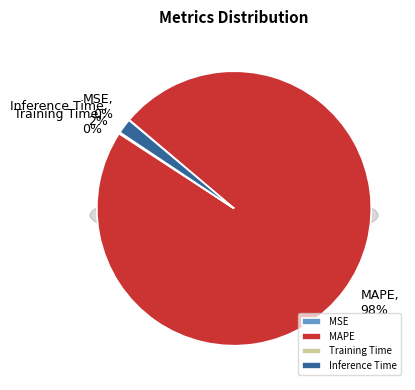

What is the smallest slice in the pie chart?

MSE